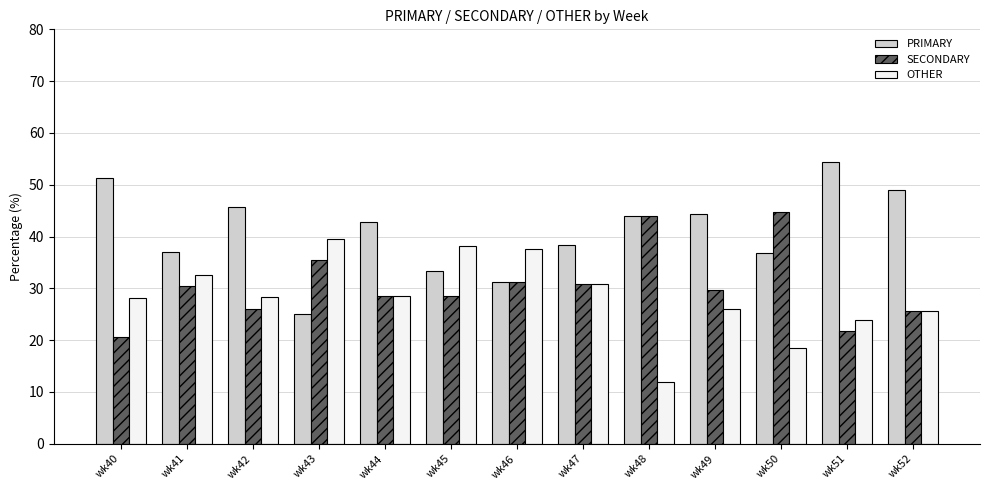

What is the difference between the second highest and second lowest values in the SECONDARY series?

22.3